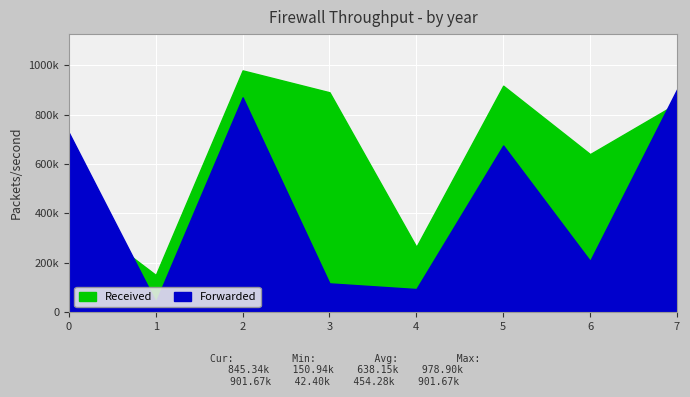

How many intersections are there between Forwarded and Received?

2